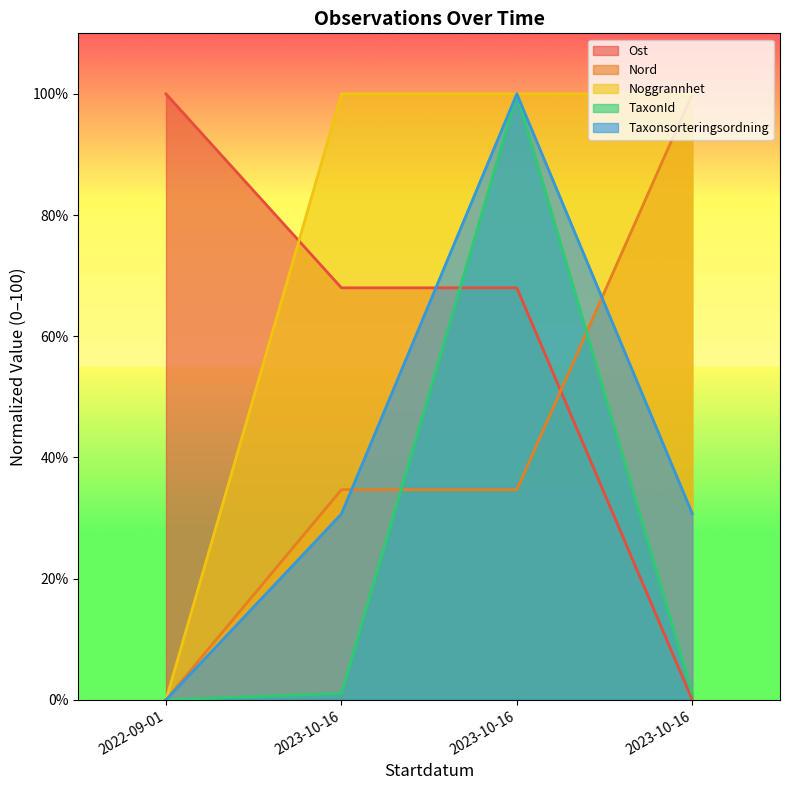

Is the value of Ost at 2022-09-01 greater than the value of TaxonId at 2023-10-16?

Yes